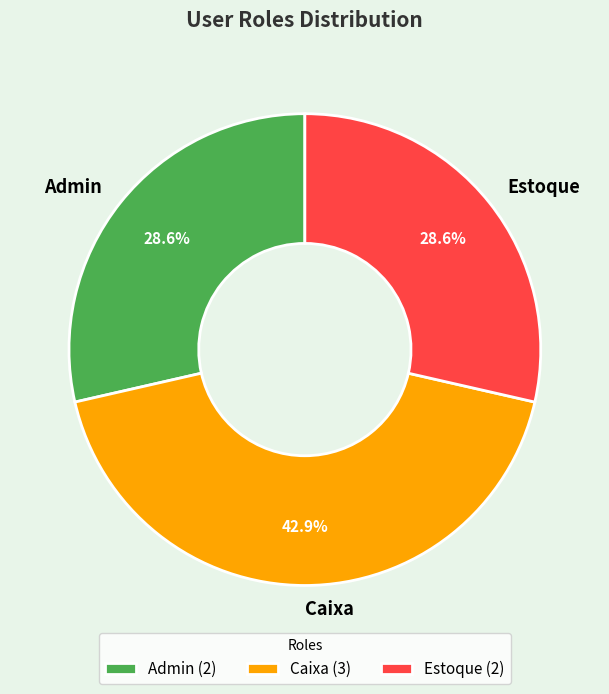

Which category has the biggest portion of the pie?

Caixa